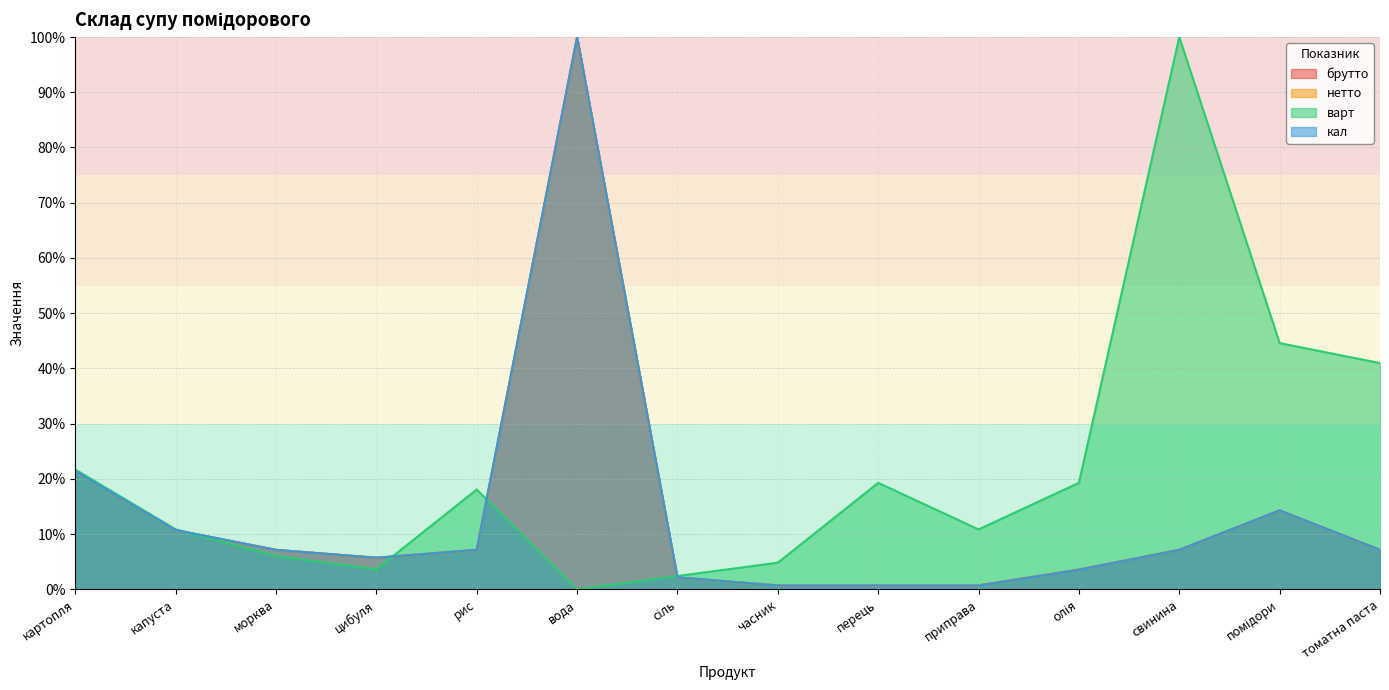

Where does the брутто series first go above 7?

картопля